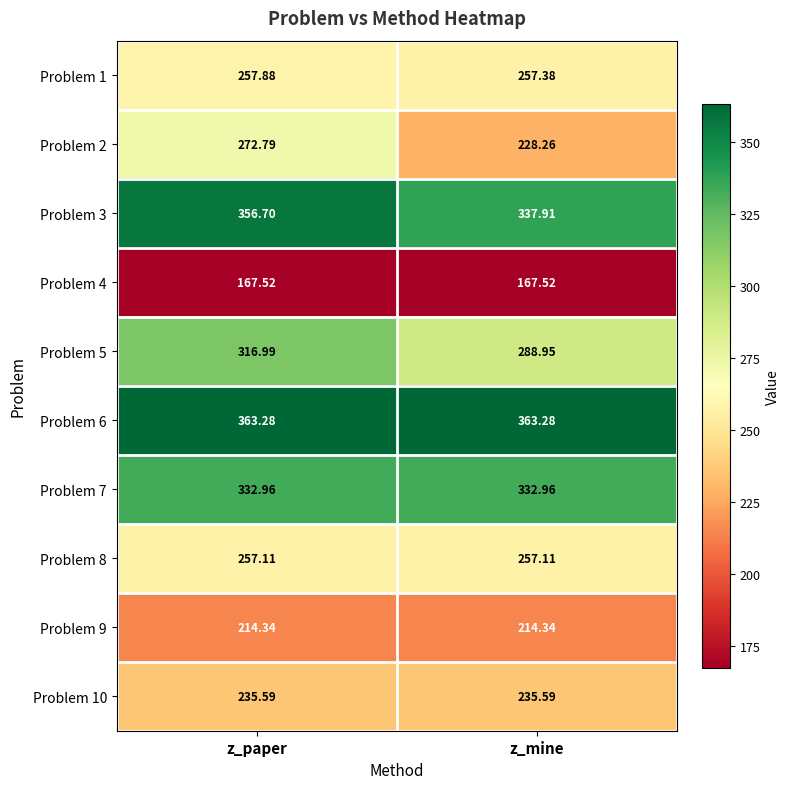

Count the number of categories in the chart.

2